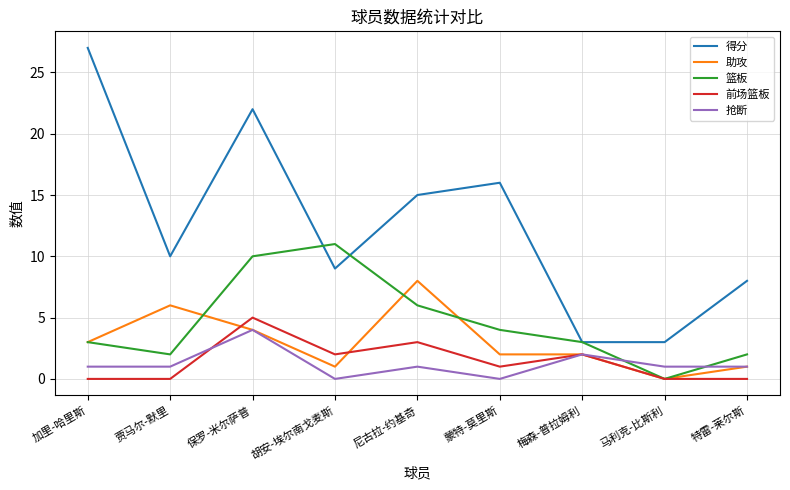

Reading left to right, what are all the values shown in this chart?

得分: 27	10	22	9	15	16	3	3	8
助攻: 3	6	4	1	8	2	2	0	1
篮板: 3	2	10	11	6	4	3	0	2
前场篮板: 0	0	5	2	3	1	2	0	0
抢断: 1	1	4	0	1	0	2	1	1